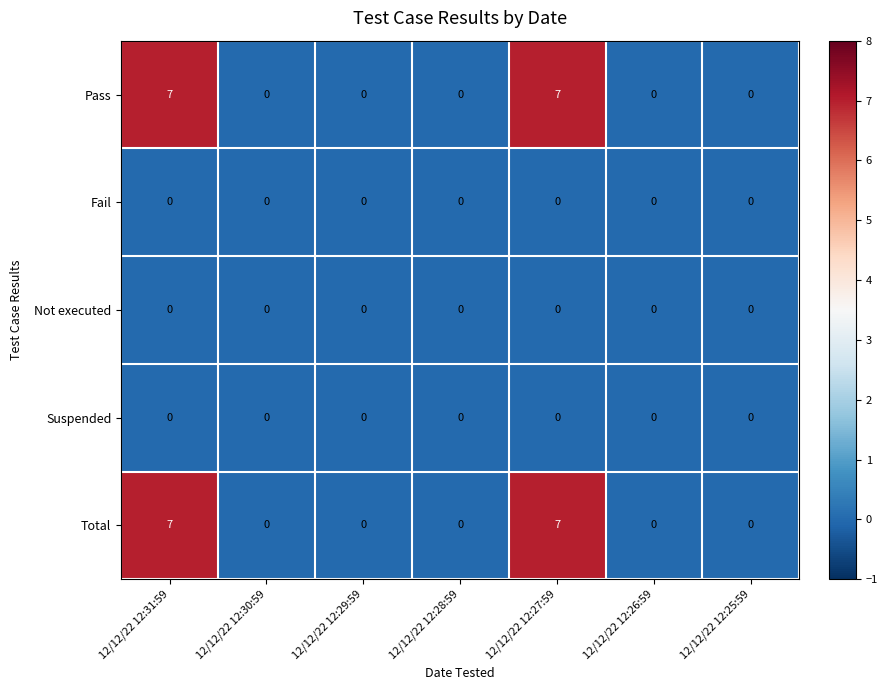

What is the difference between the maximum and minimum values in the Total series?

7